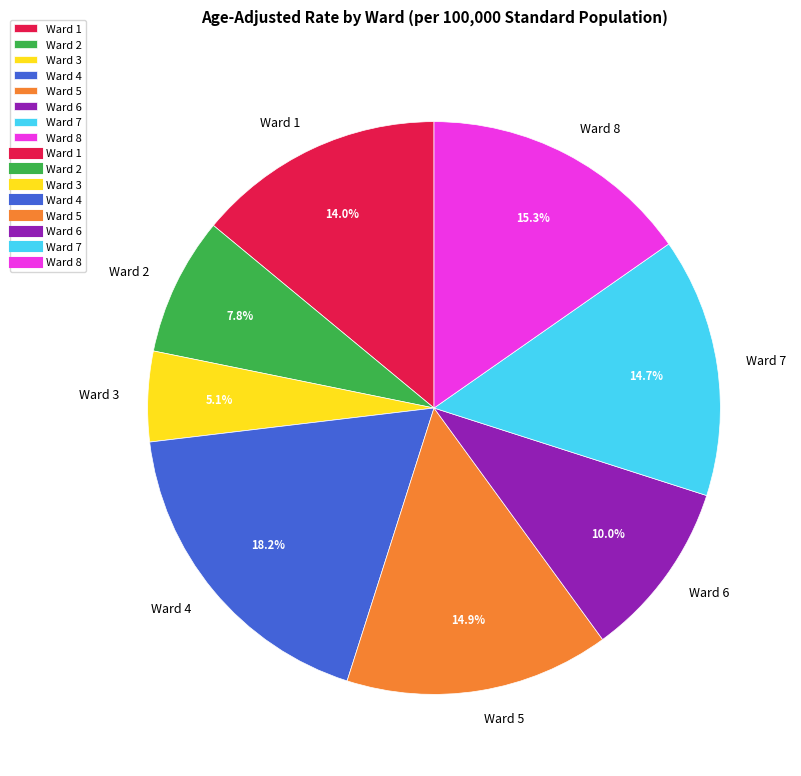

To the nearest percent, what portion does Ward 5 represent?

15%